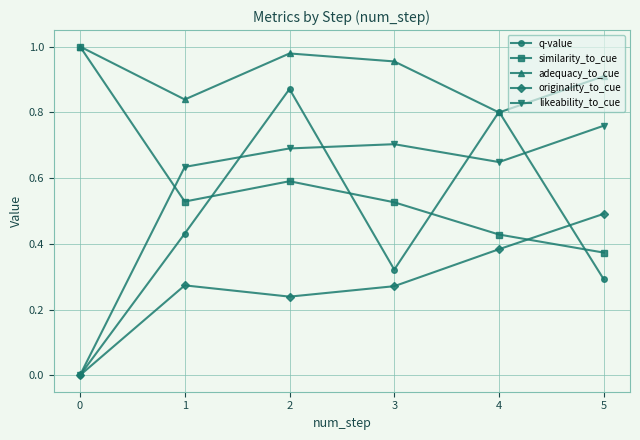

Which series has the largest range (max minus min)?

q-value